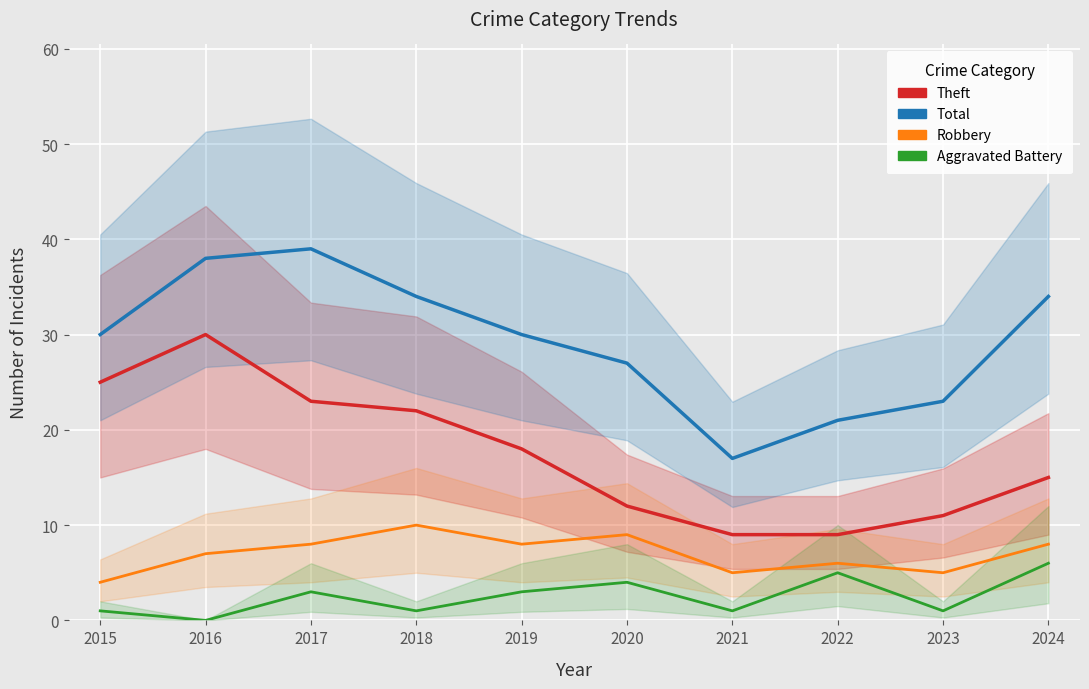

Where does the Robbery series first go above 8?

2018